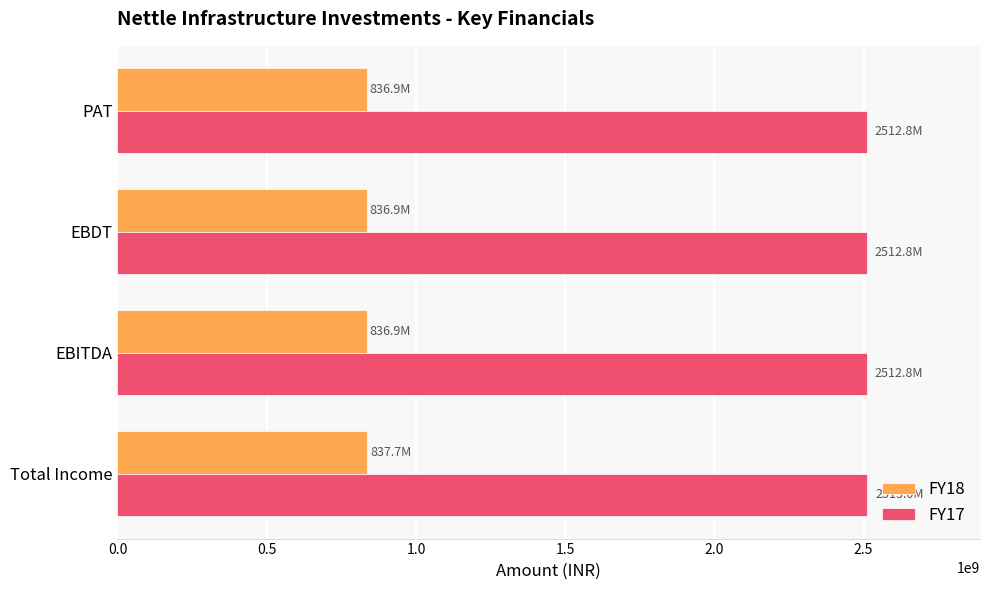

Count the number of data series in this chart.

2